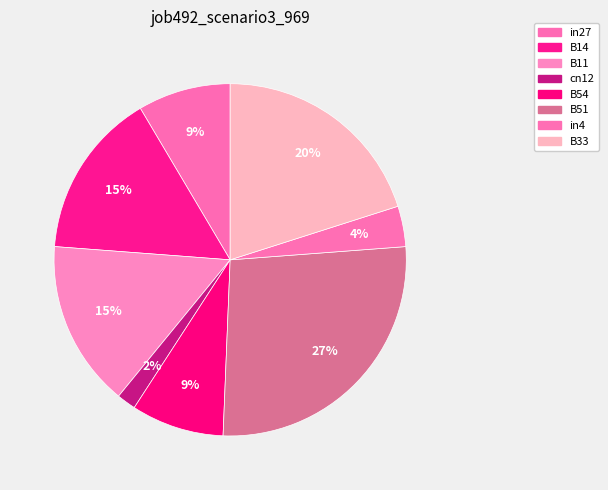

To the nearest percent, what is the difference between the largest and smallest slice percentages?

25%